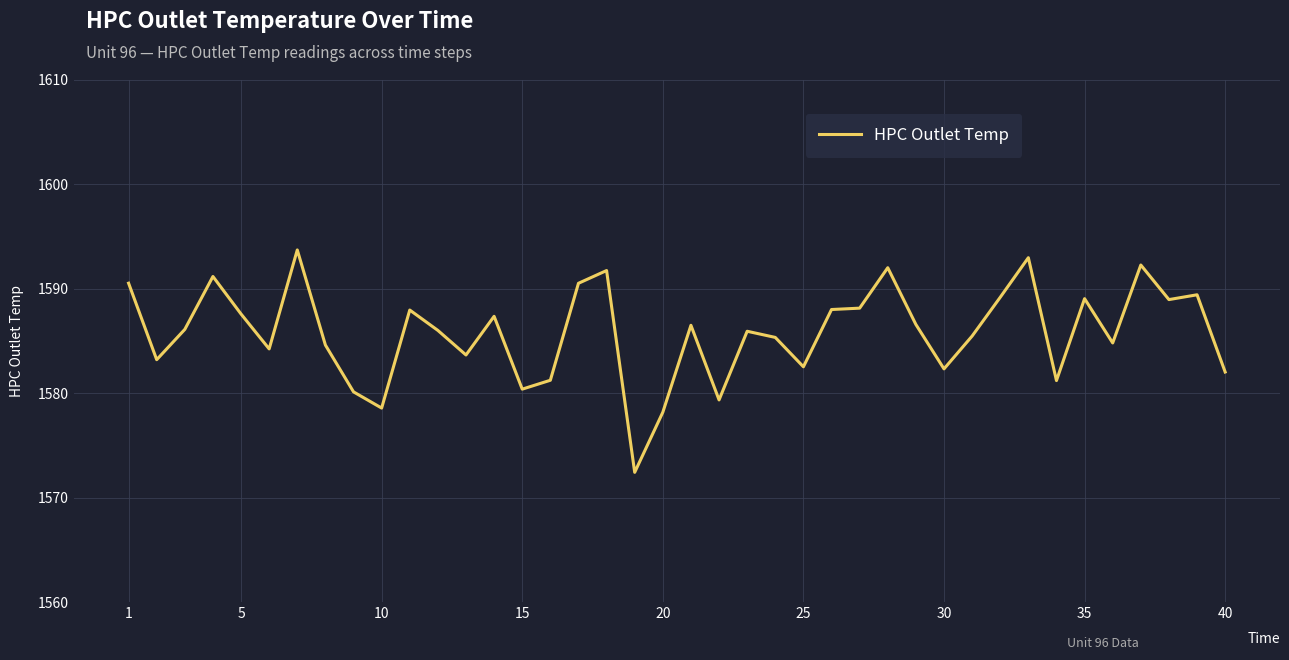

What is the difference between the maximum and minimum values?

21.3